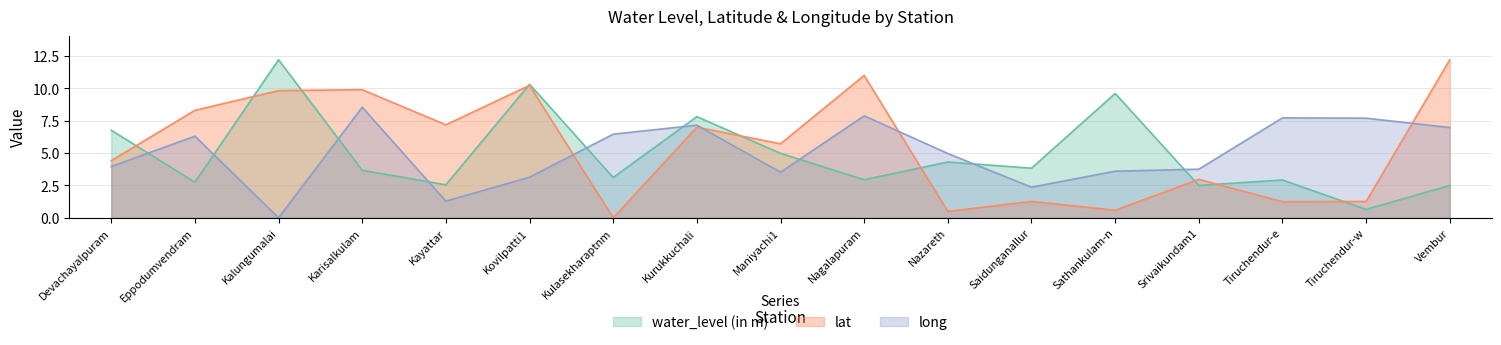

The lat series shows 2.2 at Kalungumalai. True or false?

False